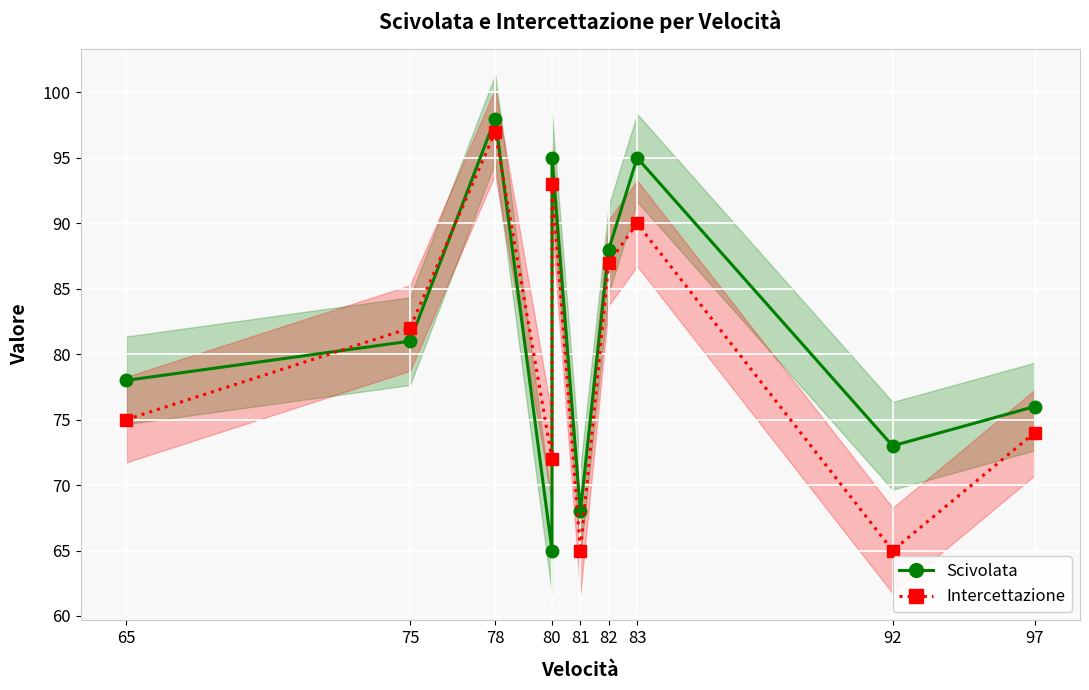

What is the approximate value of Scivolata at 92, to the nearest 5?

75